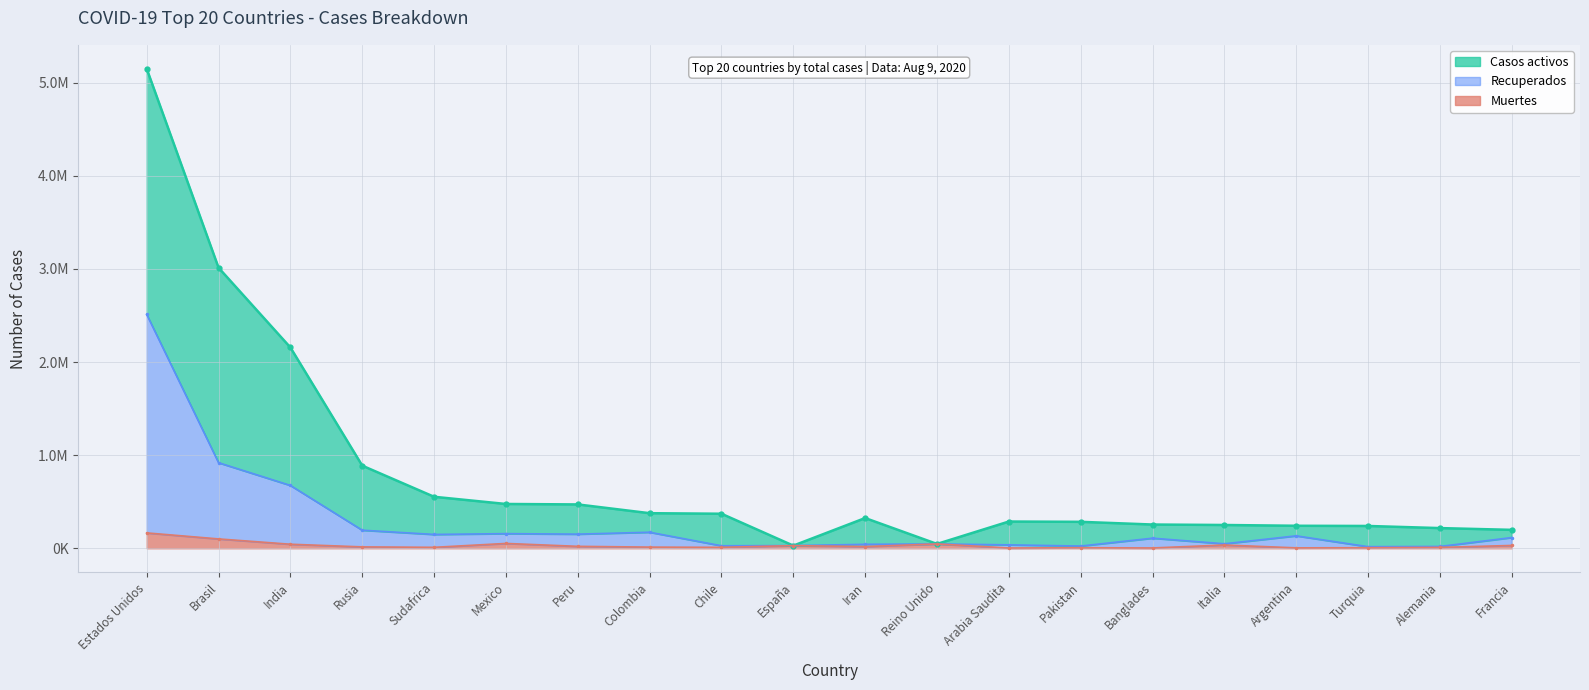

What is the approximate value of Casos activos at Chile?

371023